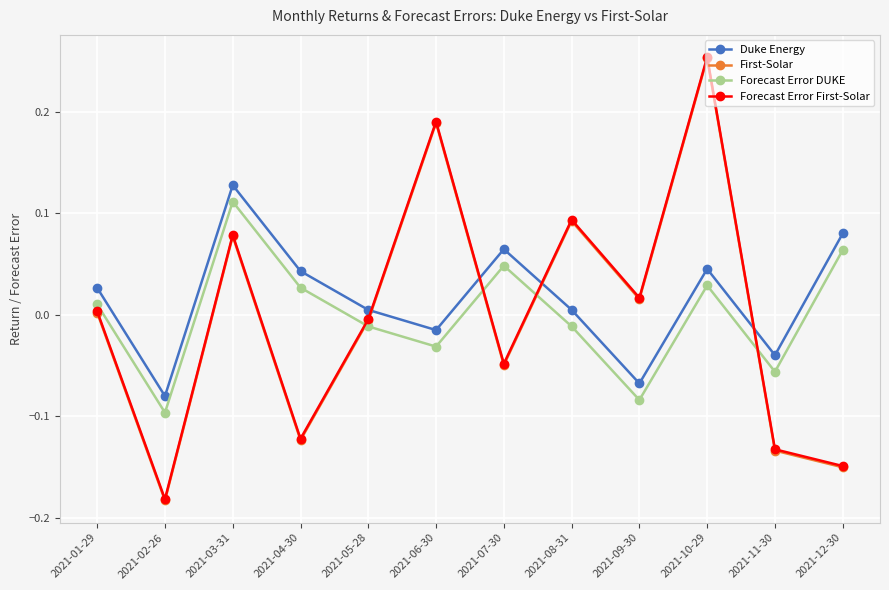

At which category does the chart reach its minimum across all series?

2021-02-26